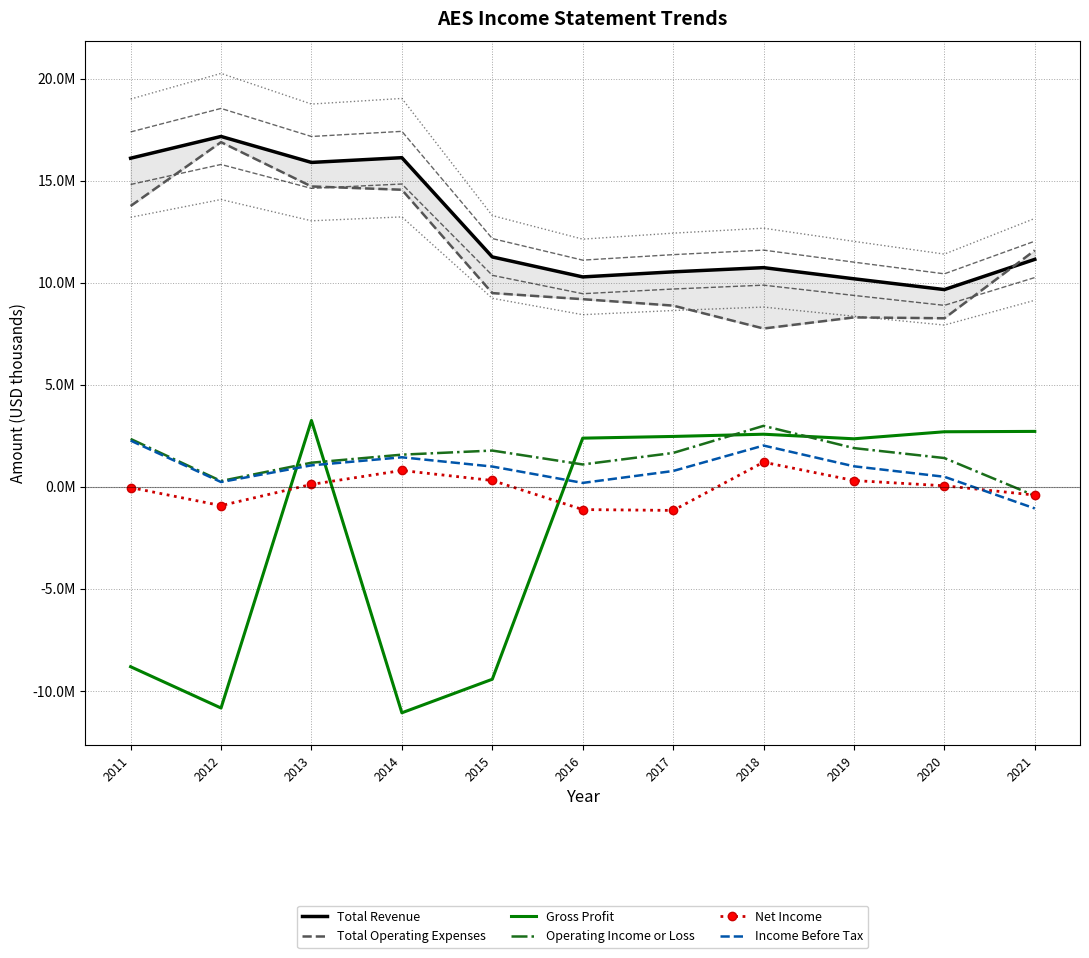

At how many categories does at least one series exceed 15504026?

4